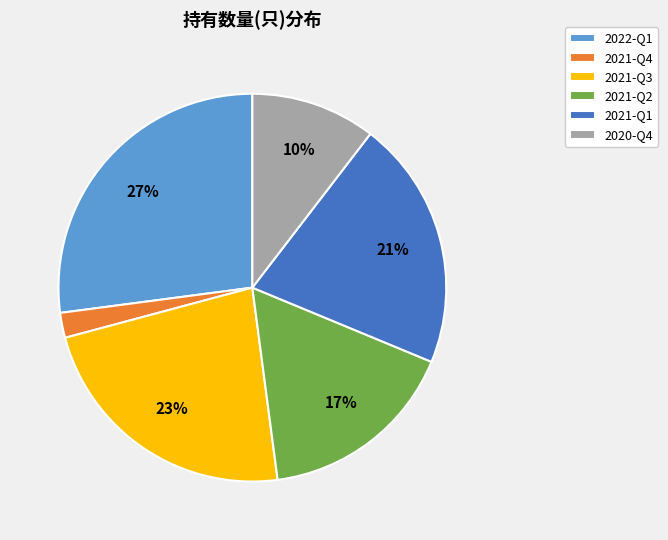

Is it true that 2020-Q4 is 10% of the pie?

True